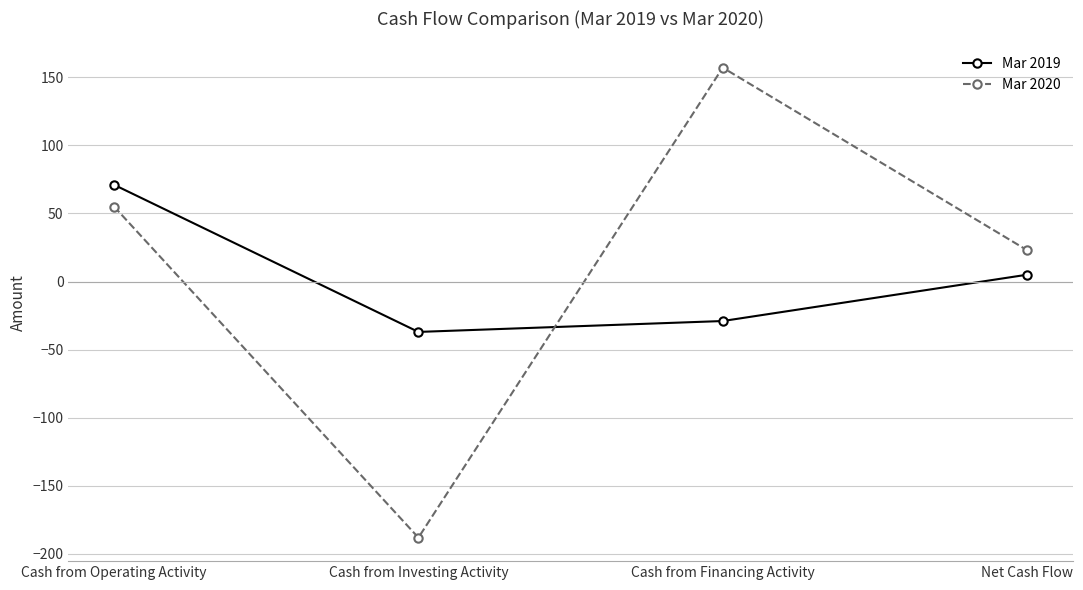

In Mar 2020, how many points are higher than both neighbors (excluding endpoints)?

1